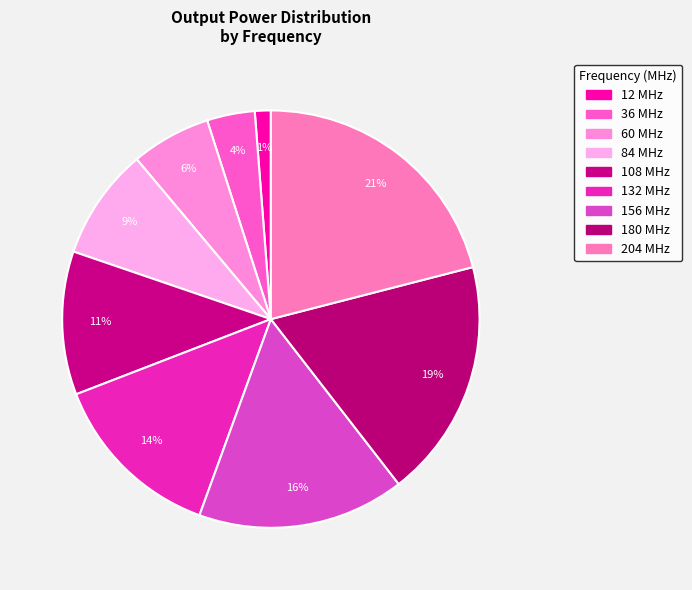

To the nearest percent, what is the difference between the 204 MHz and 180 MHz slice percentages?

2%